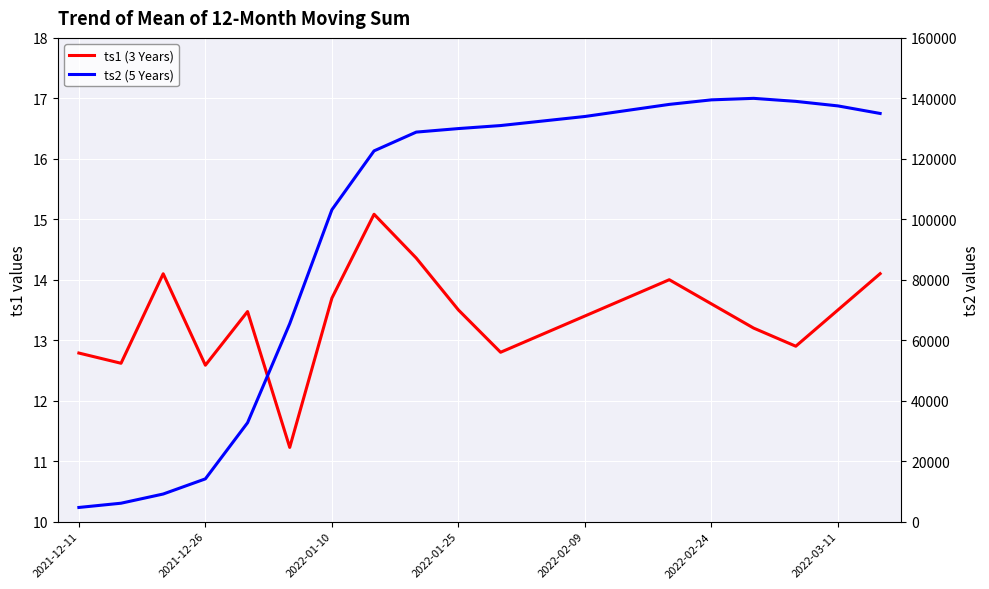

How many values in the ts1 (3 Years) series are below 13?

6